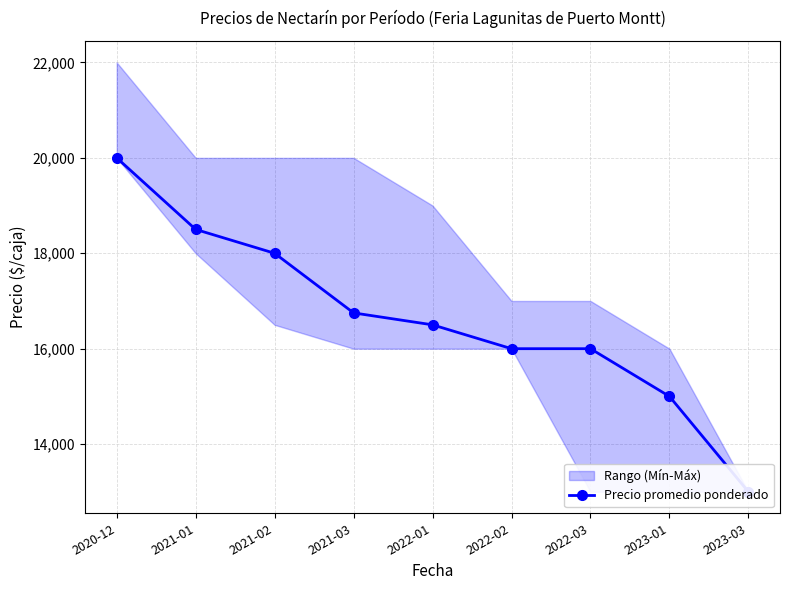

Read the value at 2020-12, to the nearest 10.

20000